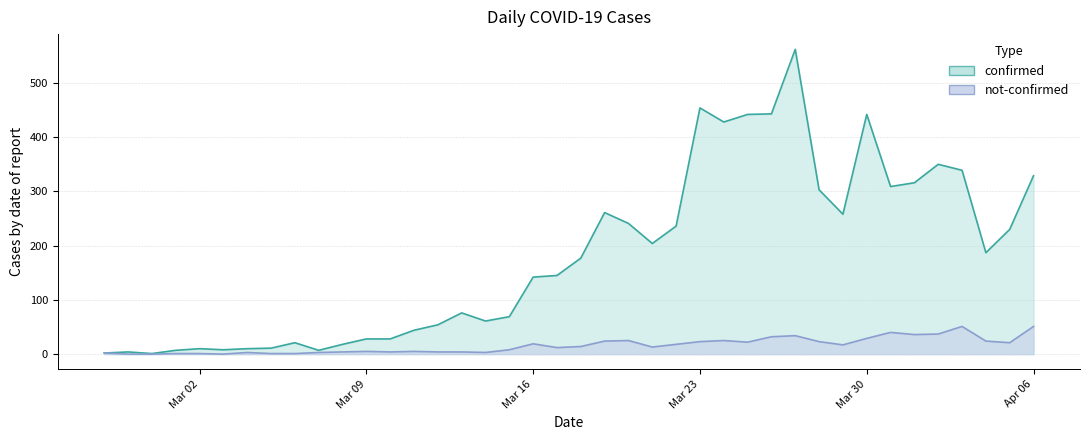

Which series has the largest range (max minus min)?

confirmed